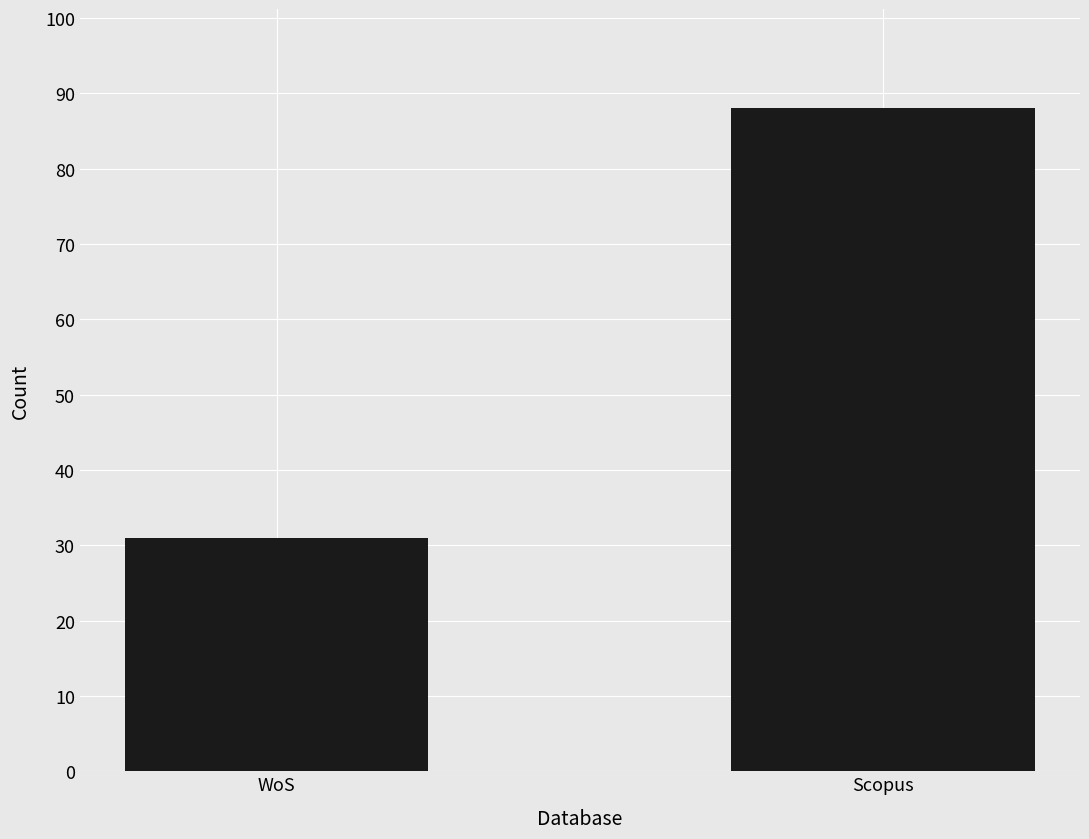

What is the change in value from WoS to Scopus?

+57